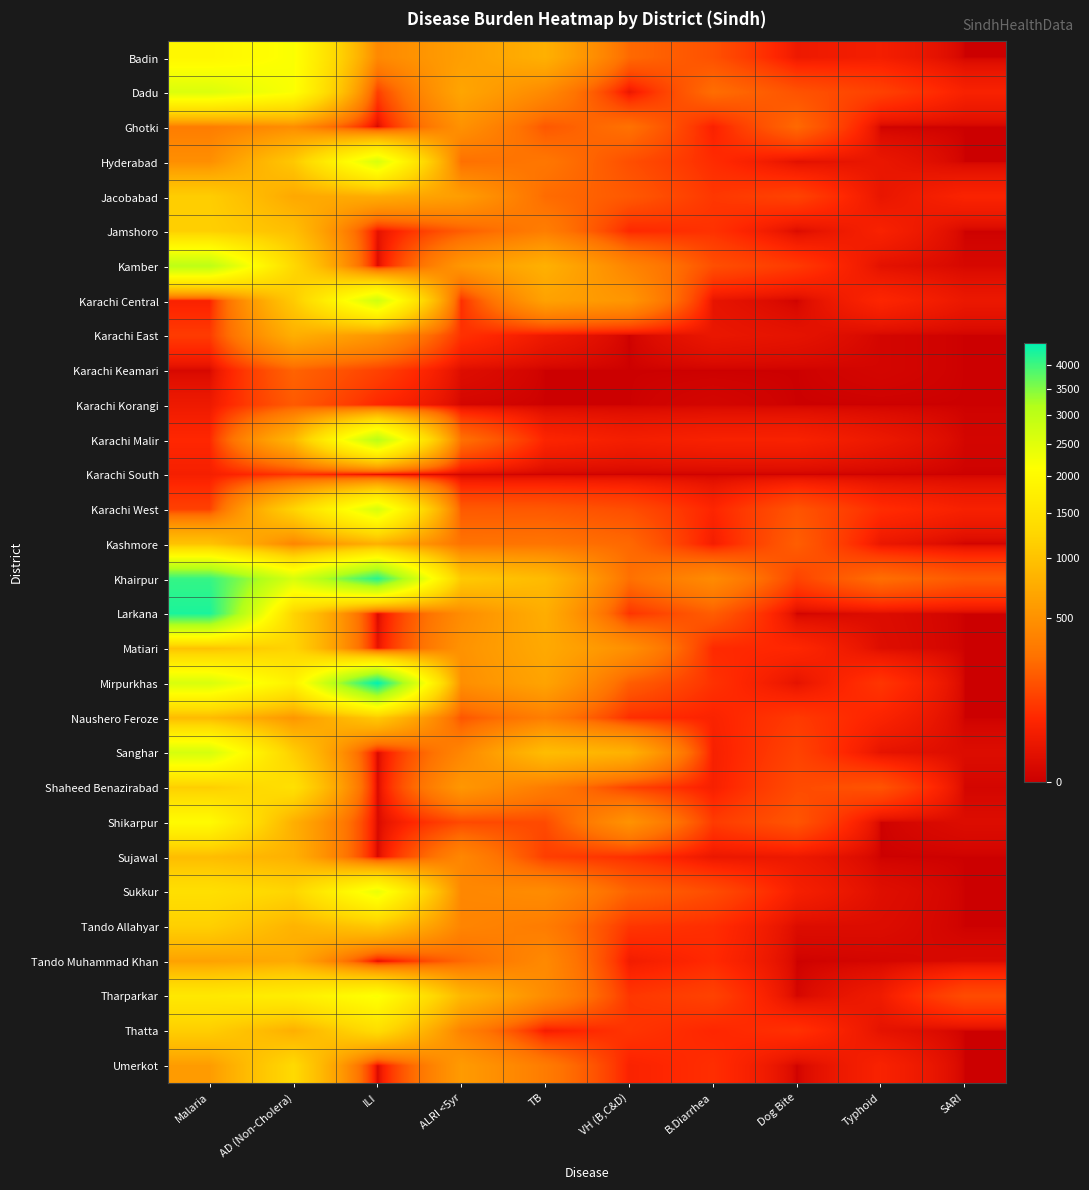

Reading left to right, transcribe all the data shown in this chart.

Badin: Malaria=1932	AD (Non-Cholera)=2168	ILI=430	ALRI <5yr=615	TB=791	VH (B,C&D)=241	B.Diarrhea=159	Dog Bite=25	Typhoid=36	SARI=0
Dadu: Malaria=2582	AD (Non-Cholera)=2159	ILI=110	ALRI <5yr=681	TB=435	VH (B,C&D)=19	B.Diarrhea=258	Dog Bite=165	Typhoid=116	SARI=45
Ghotki: Malaria=343	AD (Non-Cholera)=465	ILI=0	ALRI <5yr=503	TB=182	VH (B,C&D)=275	B.Diarrhea=46	Dog Bite=239	Typhoid=0	SARI=0
Hyderabad: Malaria=477	AD (Non-Cholera)=1068	ILI=2623	ALRI <5yr=268	TB=303	VH (B,C&D)=153	B.Diarrhea=70	Dog Bite=10	Typhoid=19	SARI=0
Jacobabad: Malaria=1141	AD (Non-Cholera)=708	ILI=753	ALRI <5yr=603	TB=251	VH (B,C&D)=184	B.Diarrhea=93	Dog Bite=121	Typhoid=17	SARI=49
Jamshoro: Malaria=1172	AD (Non-Cholera)=958	ILI=11	ALRI <5yr=197	TB=349	VH (B,C&D)=62	B.Diarrhea=82	Dog Bite=4	Typhoid=45	SARI=0
Kamber: Malaria=3010	AD (Non-Cholera)=1298	ILI=1	ALRI <5yr=544	TB=796	VH (B,C&D)=396	B.Diarrhea=154	Dog Bite=99	Typhoid=11	SARI=2
Karachi Central: Malaria=47	AD (Non-Cholera)=1103	ILI=2749	ALRI <5yr=75	TB=643	VH (B,C&D)=535	B.Diarrhea=15	Dog Bite=0	Typhoid=56	SARI=21
Karachi East: Malaria=101	AD (Non-Cholera)=777	ILI=537	ALRI <5yr=80	TB=24	VH (B,C&D)=0	B.Diarrhea=19	Dog Bite=13	Typhoid=1	SARI=0
Karachi Keamari: Malaria=2	AD (Non-Cholera)=220	ILI=119	ALRI <5yr=6	TB=0	VH (B,C&D)=0	B.Diarrhea=0	Dog Bite=0	Typhoid=1	SARI=0
Karachi Korangi: Malaria=25	AD (Non-Cholera)=189	ILI=62	ALRI <5yr=1	TB=0	VH (B,C&D)=0	B.Diarrhea=1	Dog Bite=0	Typhoid=0	SARI=0
Karachi Malir: Malaria=61	AD (Non-Cholera)=864	ILI=3050	ALRI <5yr=272	TB=54	VH (B,C&D)=36	B.Diarrhea=44	Dog Bite=45	Typhoid=22	SARI=1
Karachi South: Malaria=39	AD (Non-Cholera)=83	ILI=0	ALRI <5yr=0	TB=0	VH (B,C&D)=0	B.Diarrhea=0	Dog Bite=0	Typhoid=0	SARI=0
Karachi West: Malaria=114	AD (Non-Cholera)=1229	ILI=2642	ALRI <5yr=188	TB=182	VH (B,C&D)=150	B.Diarrhea=56	Dog Bite=170	Typhoid=71	SARI=42
Kashmore: Malaria=1007	AD (Non-Cholera)=402	ILI=782	ALRI <5yr=280	TB=289	VH (B,C&D)=238	B.Diarrhea=35	Dog Bite=201	Typhoid=20	SARI=0
Khairpur: Malaria=4065	AD (Non-Cholera)=2638	ILI=4164	ALRI <5yr=1091	TB=905	VH (B,C&D)=268	B.Diarrhea=445	Dog Bite=122	Typhoid=261	SARI=188
Larkana: Malaria=4256	AD (Non-Cholera)=1234	ILI=0	ALRI <5yr=456	TB=761	VH (B,C&D)=86	B.Diarrhea=199	Dog Bite=0	Typhoid=5	SARI=0
Matiari: Malaria=1006	AD (Non-Cholera)=1221	ILI=12	ALRI <5yr=509	TB=720	VH (B,C&D)=482	B.Diarrhea=66	Dog Bite=60	Typhoid=6	SARI=0
Mirpurkhas: Malaria=2621	AD (Non-Cholera)=1811	ILI=4480	ALRI <5yr=477	TB=664	VH (B,C&D)=202	B.Diarrhea=82	Dog Bite=13	Typhoid=90	SARI=0
Naushero Feroze: Malaria=910	AD (Non-Cholera)=541	ILI=1080	ALRI <5yr=174	TB=351	VH (B,C&D)=75	B.Diarrhea=50	Dog Bite=99	Typhoid=50	SARI=0
Sanghar: Malaria=2669	AD (Non-Cholera)=1150	ILI=0	ALRI <5yr=411	TB=935	VH (B,C&D)=804	B.Diarrhea=41	Dog Bite=121	Typhoid=14	SARI=5
Shaheed Benazirabad: Malaria=1158	AD (Non-Cholera)=1437	ILI=0	ALRI <5yr=547	TB=341	VH (B,C&D)=119	B.Diarrhea=41	Dog Bite=143	Typhoid=167	SARI=1
Shikarpur: Malaria=2031	AD (Non-Cholera)=780	ILI=2	ALRI <5yr=137	TB=142	VH (B,C&D)=512	B.Diarrhea=101	Dog Bite=172	Typhoid=0	SARI=5
Sujawal: Malaria=931	AD (Non-Cholera)=790	ILI=0	ALRI <5yr=414	TB=109	VH (B,C&D)=78	B.Diarrhea=20	Dog Bite=23	Typhoid=0	SARI=0
Sukkur: Malaria=1427	AD (Non-Cholera)=1249	ILI=2383	ALRI <5yr=415	TB=457	VH (B,C&D)=220	B.Diarrhea=147	Dog Bite=39	Typhoid=7	SARI=0
Tando Allahyar: Malaria=1167	AD (Non-Cholera)=823	ILI=1065	ALRI <5yr=399	TB=340	VH (B,C&D)=90	B.Diarrhea=73	Dog Bite=5	Typhoid=5	SARI=0
Tando Muhammad Khan: Malaria=647	AD (Non-Cholera)=726	ILI=0	ALRI <5yr=236	TB=434	VH (B,C&D)=32	B.Diarrhea=65	Dog Bite=0	Typhoid=1	SARI=3
Tharparkar: Malaria=1617	AD (Non-Cholera)=1728	ILI=2172	ALRI <5yr=871	TB=455	VH (B,C&D)=92	B.Diarrhea=119	Dog Bite=1	Typhoid=28	SARI=145
Thatta: Malaria=1149	AD (Non-Cholera)=779	ILI=1380	ALRI <5yr=382	TB=34	VH (B,C&D)=88	B.Diarrhea=59	Dog Bite=80	Typhoid=13	SARI=0
Umerkot: Malaria=590	AD (Non-Cholera)=1319	ILI=0	ALRI <5yr=581	TB=335	VH (B,C&D)=49	B.Diarrhea=74	Dog Bite=0	Typhoid=46	SARI=0